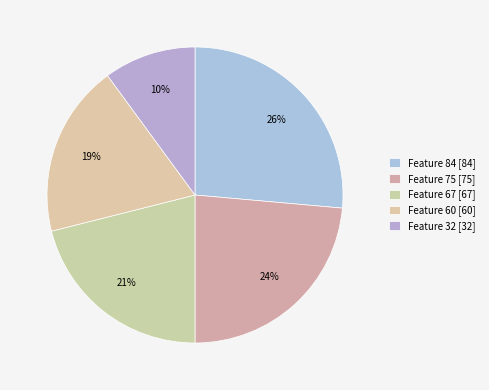

How many slices are in this pie chart?

5